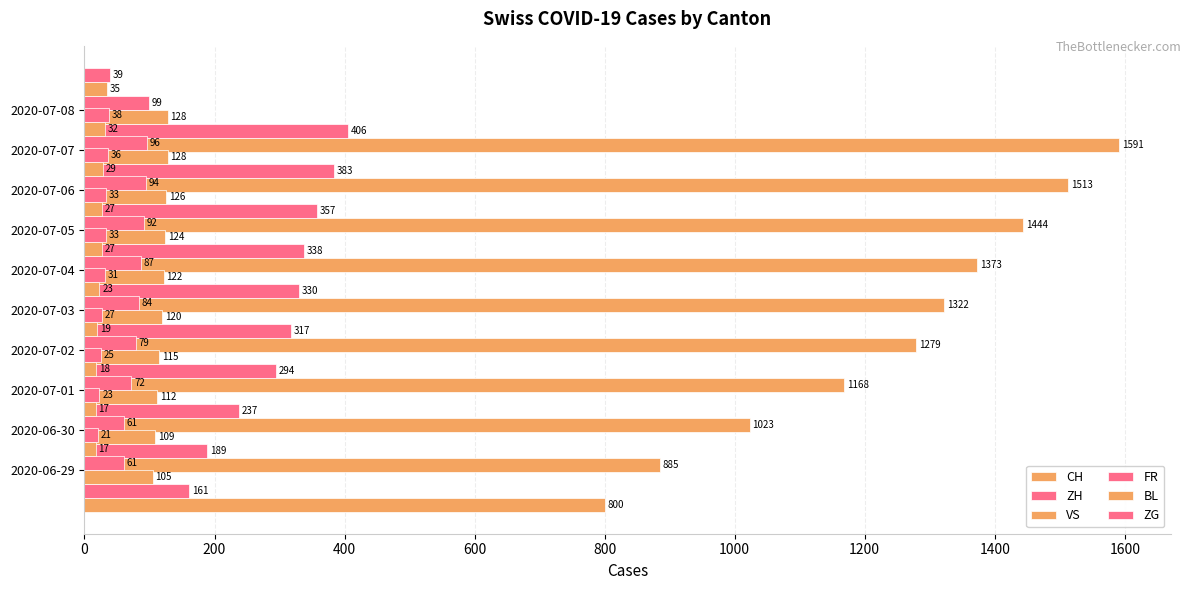

Between 2020-07-04 and 2020-06-29, which is larger?

2020-07-04